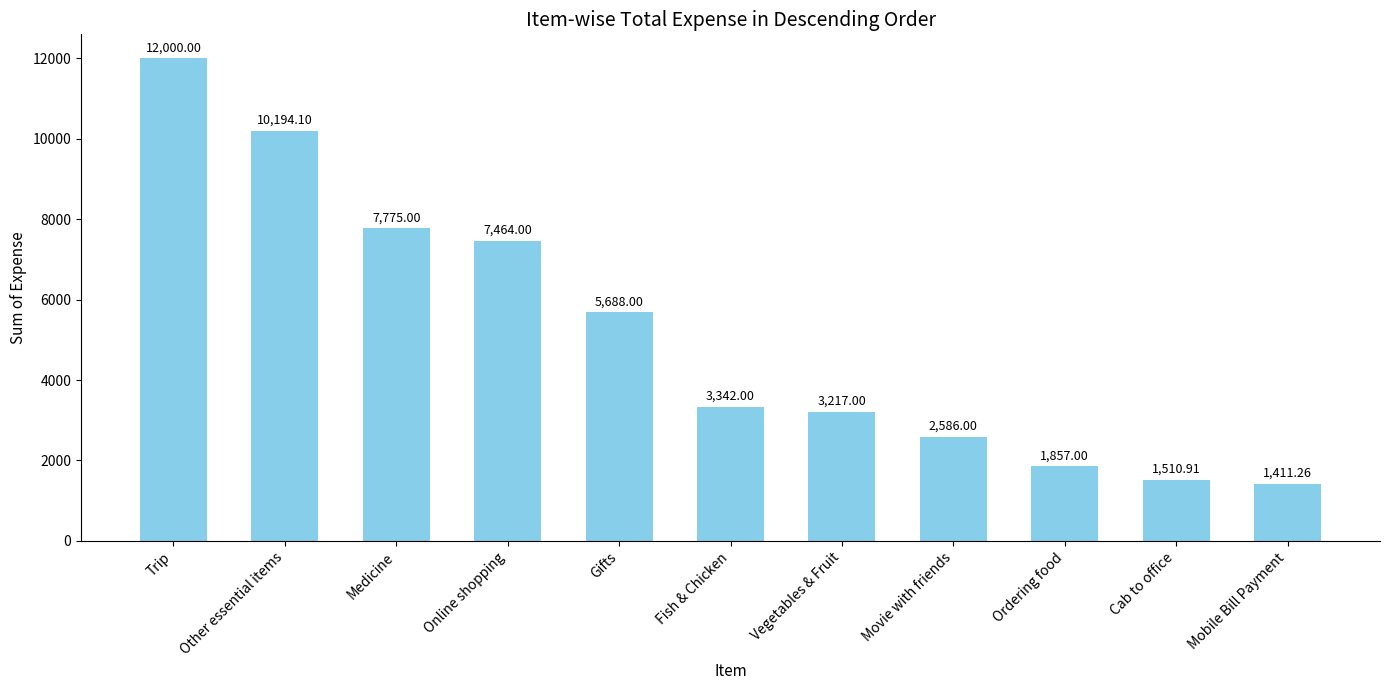

Read the value at Movie with friends.

2586.0